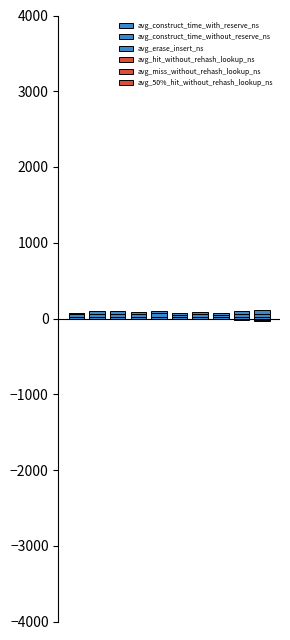

What is the difference between the maximum and minimum values in the avg_construct_time_with_reserve_ns series?

9.2